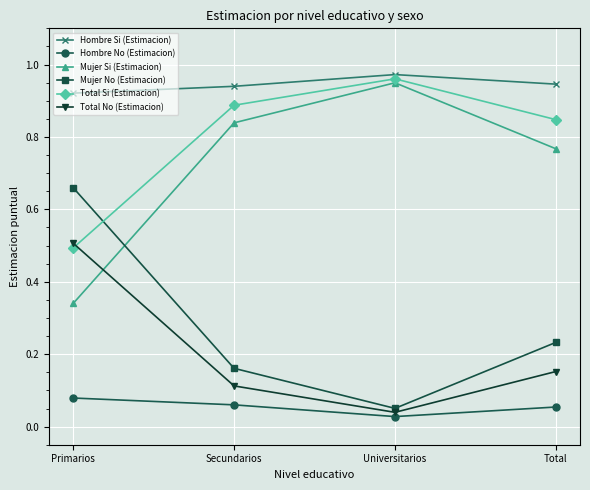

Rank the series by their maximum value, from lowest to highest.

Hombre No (Estimacion), Total No (Estimacion), Mujer No (Estimacion), Mujer Si (Estimacion), Total Si (Estimacion), Hombre Si (Estimacion)